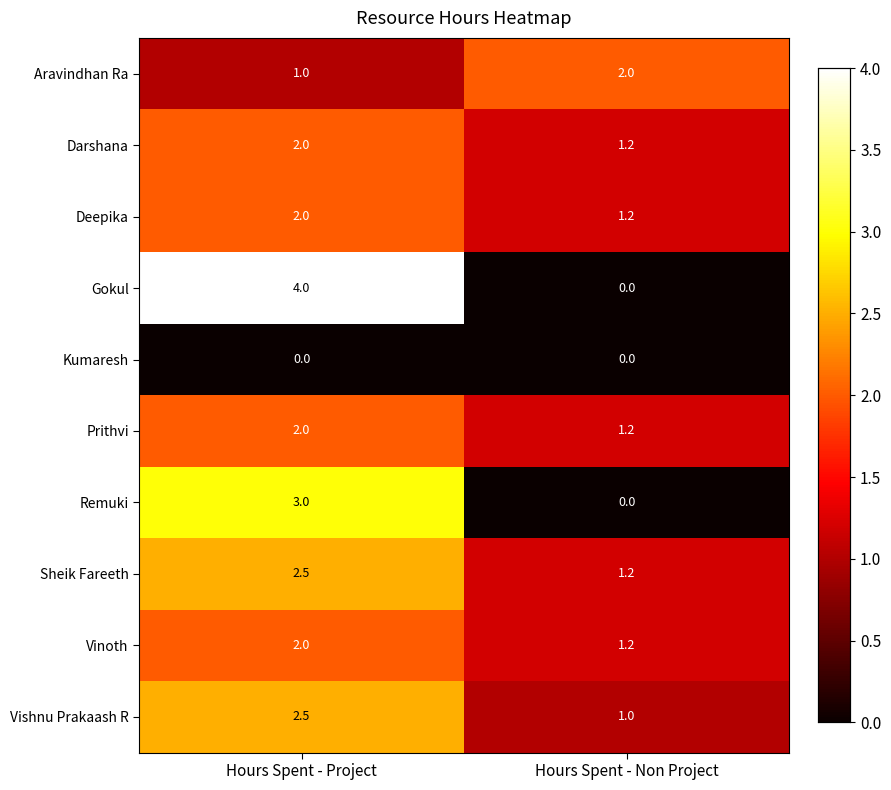

Reading left to right, transcribe all the data shown in this chart.

Aravindhan Ra: Hours Spent - Project=1.0	Hours Spent - Non Project=2.0
Darshana: Hours Spent - Project=2.0	Hours Spent - Non Project=1.2
Deepika: Hours Spent - Project=2.0	Hours Spent - Non Project=1.2
Gokul: Hours Spent - Project=4.0	Hours Spent - Non Project=0.0
Kumaresh: Hours Spent - Project=0.0	Hours Spent - Non Project=0.0
Prithvi: Hours Spent - Project=2.0	Hours Spent - Non Project=1.2
Remuki: Hours Spent - Project=3.0	Hours Spent - Non Project=0.0
Sheik Fareeth: Hours Spent - Project=2.5	Hours Spent - Non Project=1.2
Vinoth: Hours Spent - Project=2.0	Hours Spent - Non Project=1.2
Vishnu Prakaash R: Hours Spent - Project=2.5	Hours Spent - Non Project=1.0